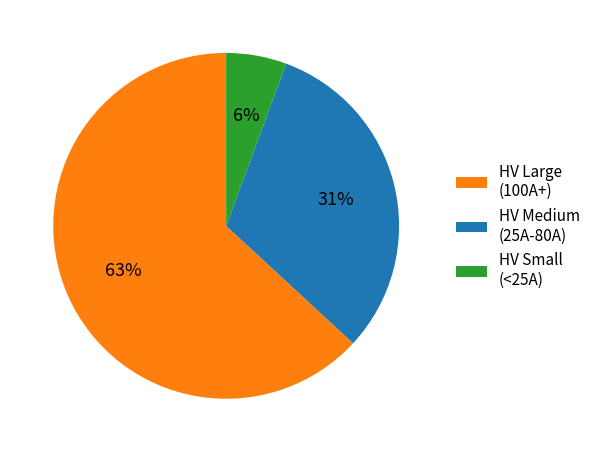

What is the largest slice in the pie chart?

HV Large (100A+)